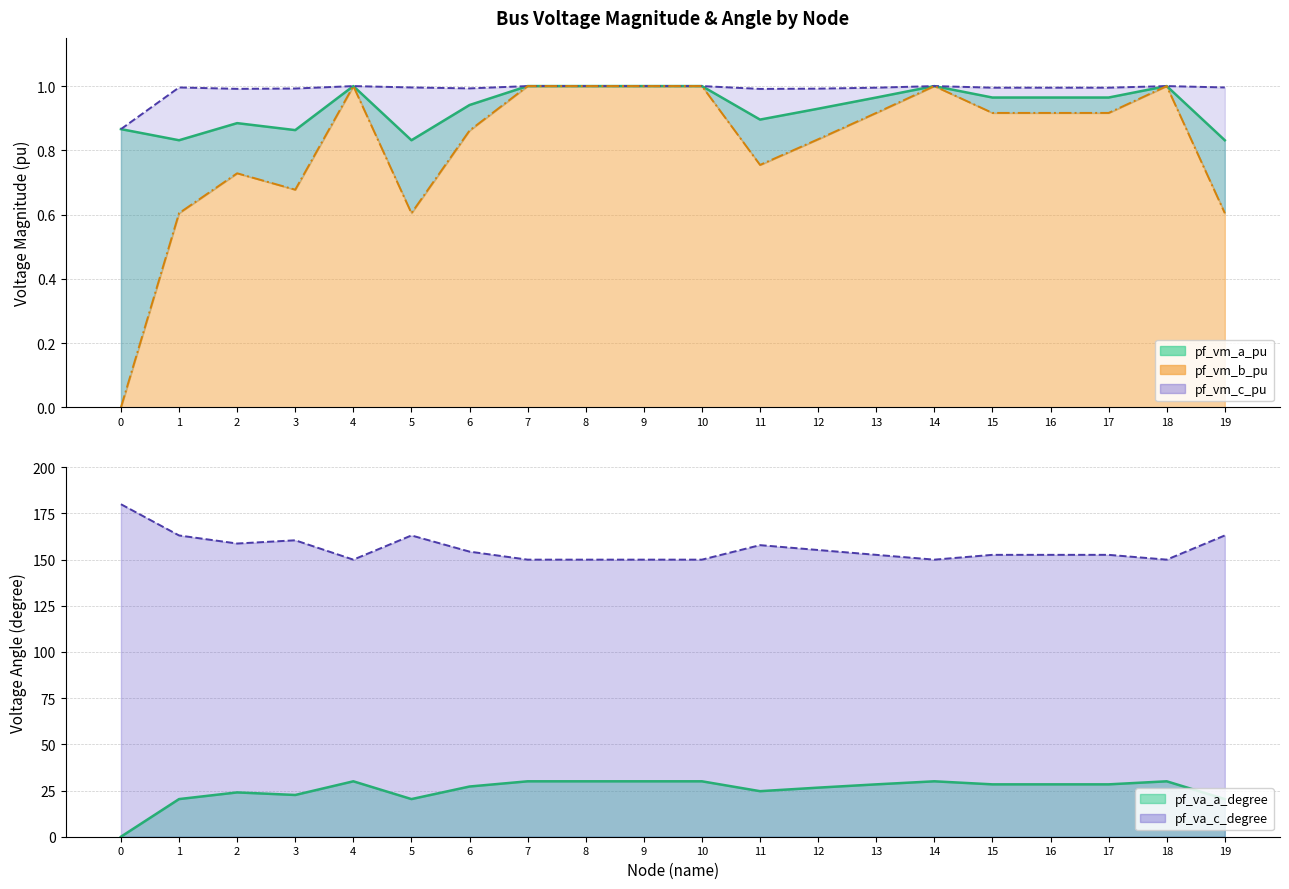

What is the average value of the pf_vm_b_pu series?

0.8